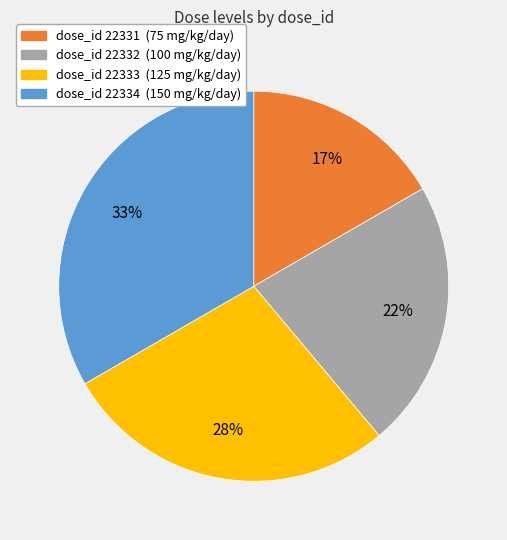

What is the ratio of the value at dose_id 22332 (100 mg/kg/day) to the value at dose_id 22333 (125 mg/kg/day)?

0.8